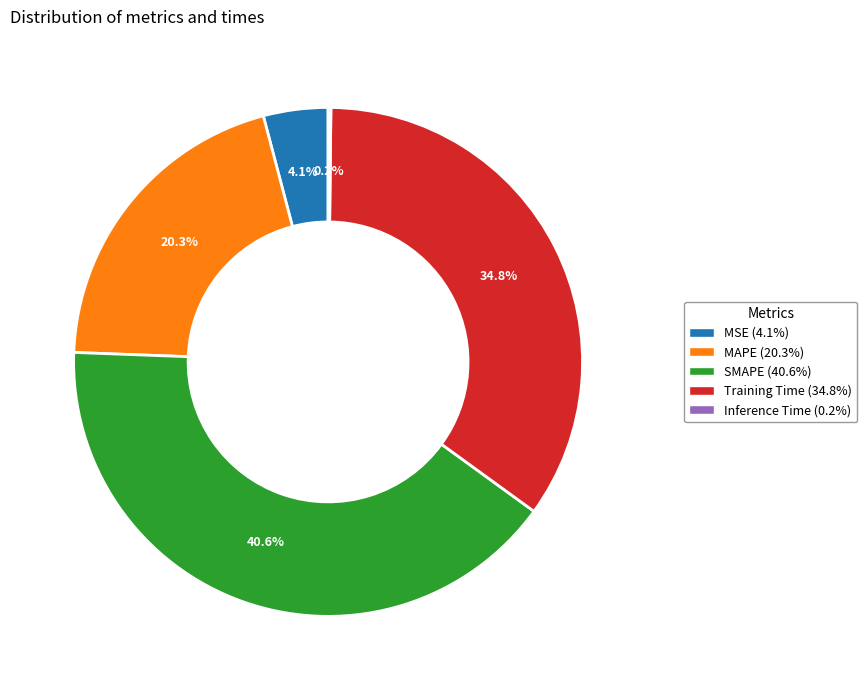

Is the sum of MAPE and MSE greater than half?

No